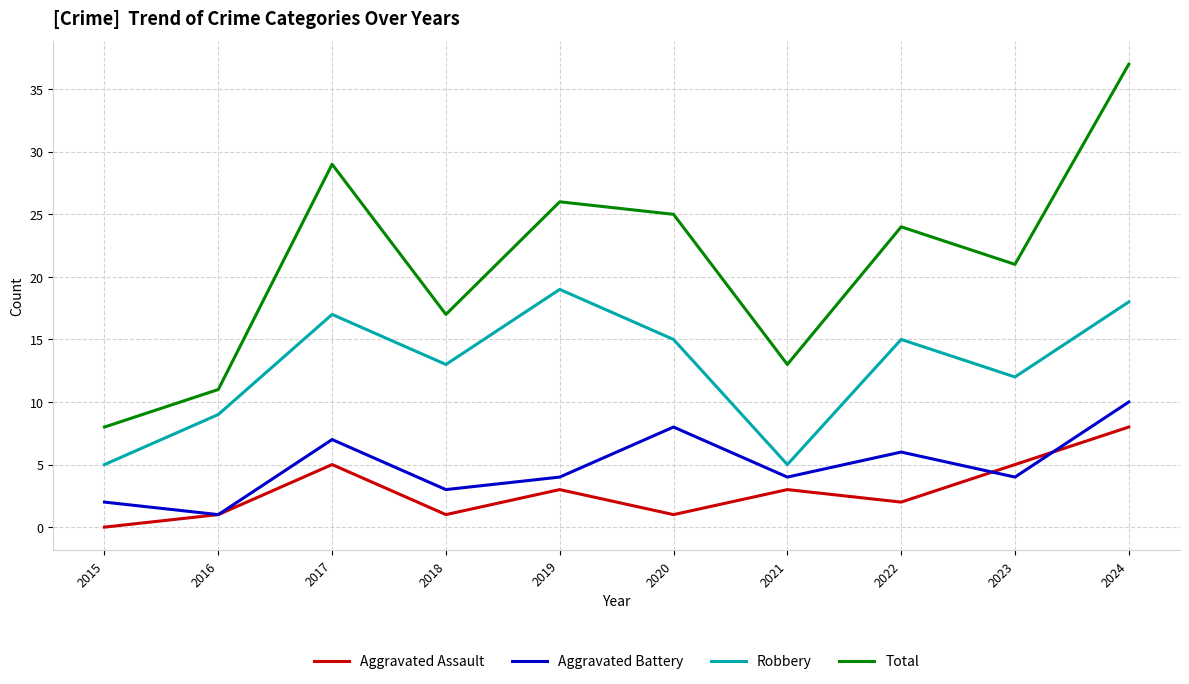

Which series has the largest total across all categories?

Total